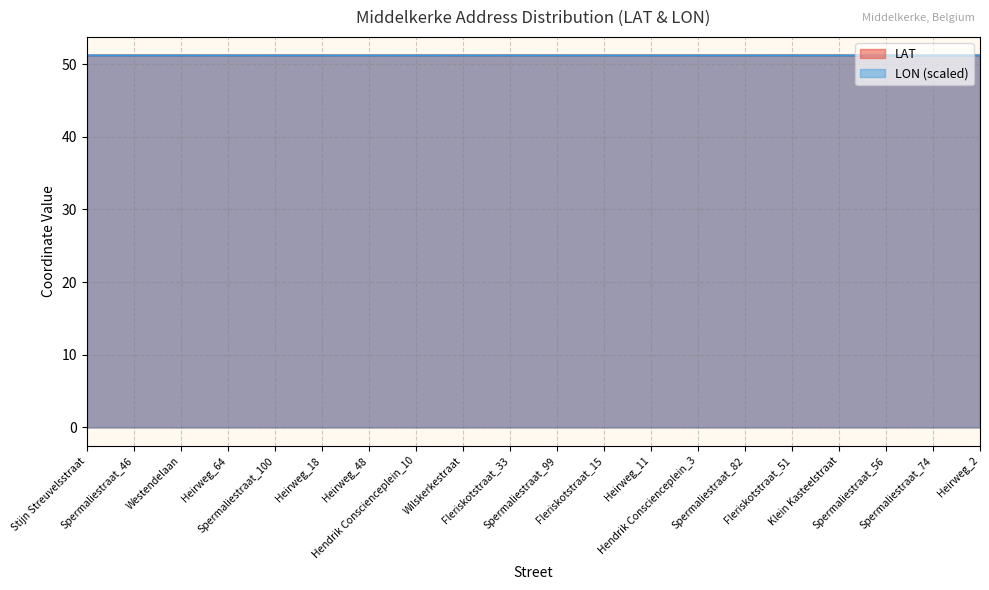

Is it true that LAT equals 26.6 at Heirweg_18?

False